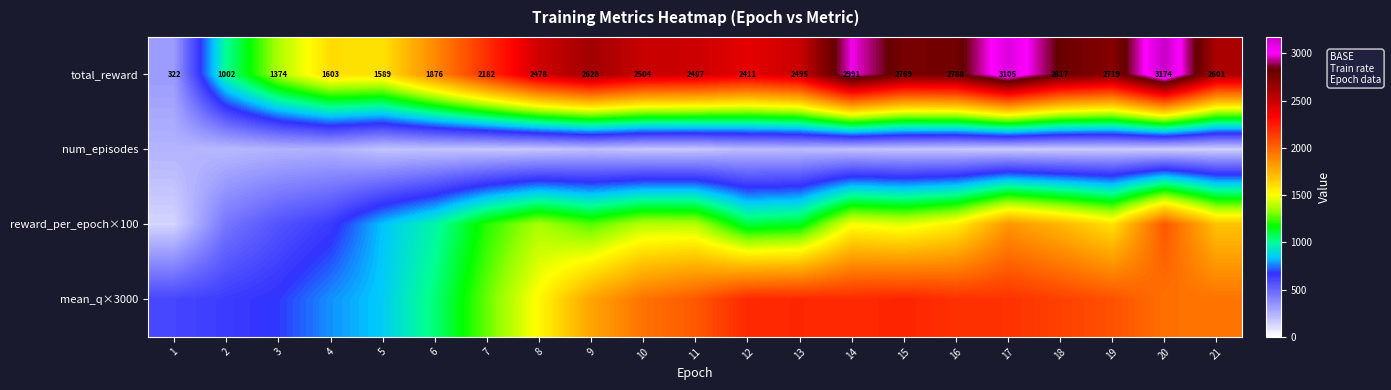

What is the sum of all total_reward values?

47915.0